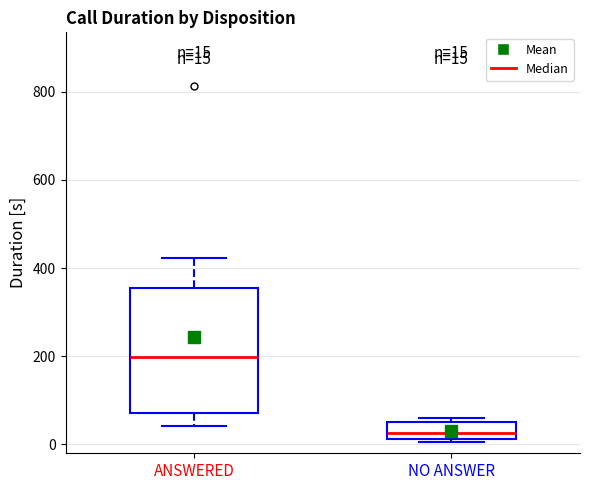

Comparing the boxes themselves (not the whiskers), which one is the tallest?

ANSWERED